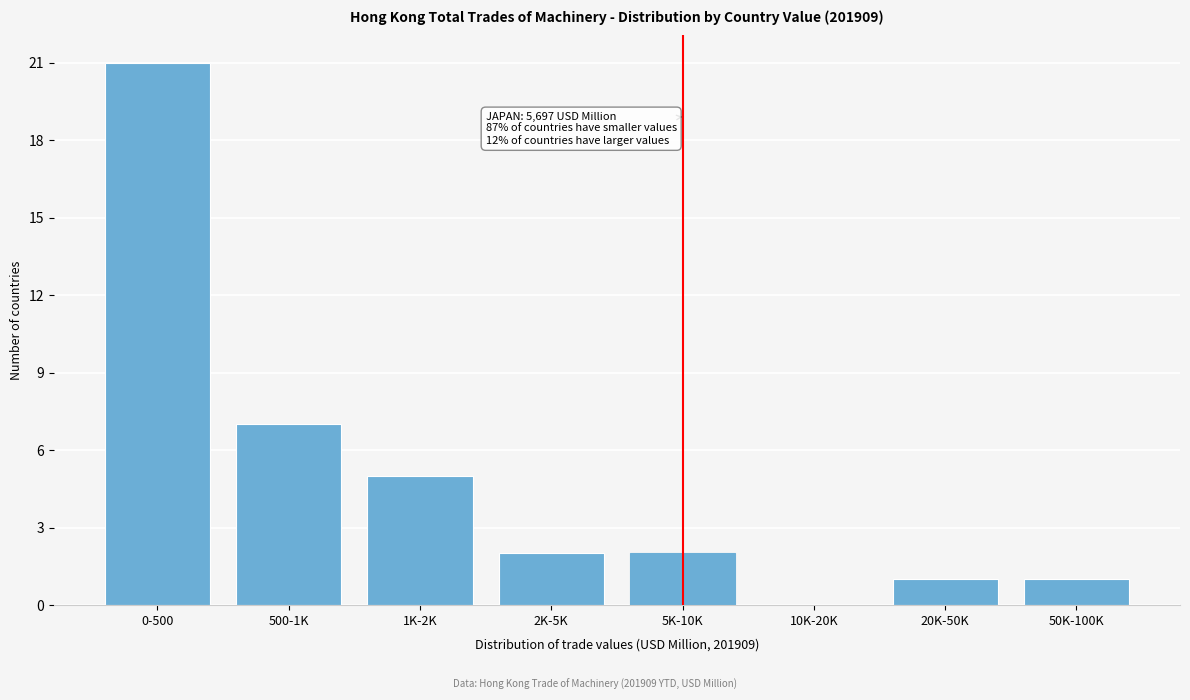

Reading right to left, what are all the values shown in this chart?

50K-100K=1	20K-50K=1	10K-20K=0	5K-10K=2	2K-5K=2	1K-2K=5	500-1K=7	0-500=21